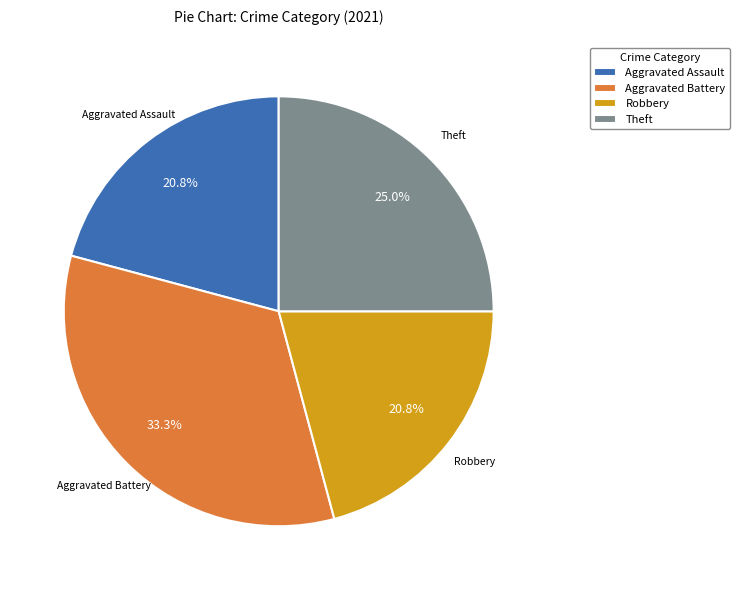

Approximately how many times larger is the value at Aggravated Assault compared to Robbery?

1.0